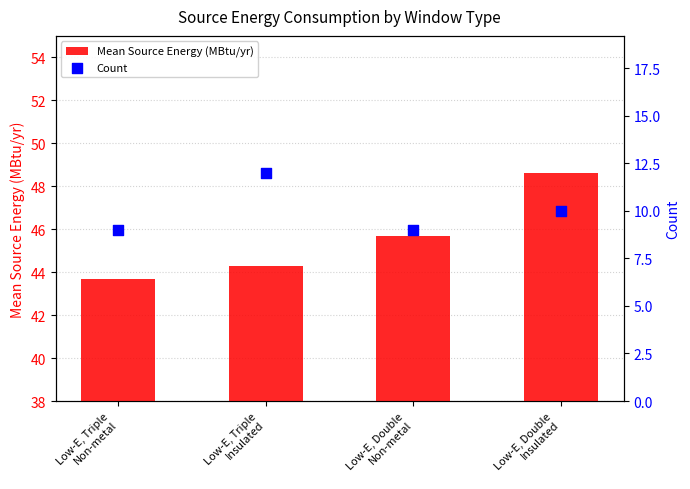

What is the total value across all series at Low-E, Triple
Insulated?

56.3